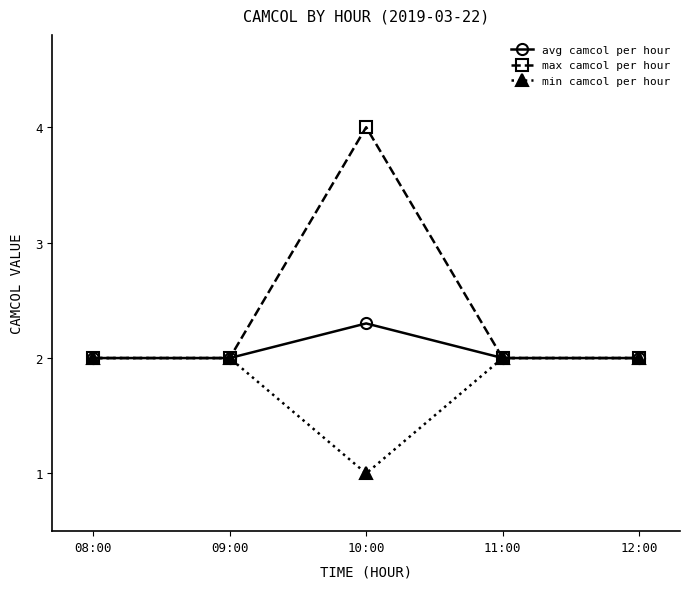

What is the approximate value of min camcol per hour at 09:00?

2.0